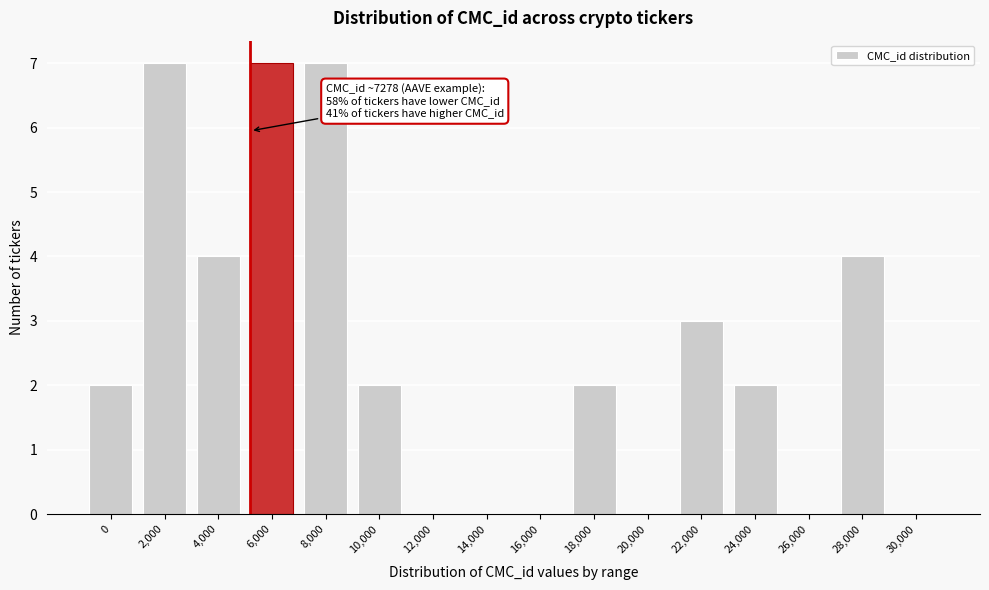

Reading left to right, extract all data points from this chart.

0=2	2,000=7	4,000=4	6,000=7	8,000=7	10,000=2	12,000=0	14,000=0	16,000=0	18,000=2	20,000=0	22,000=3	24,000=2	26,000=0	28,000=4	30,000=0